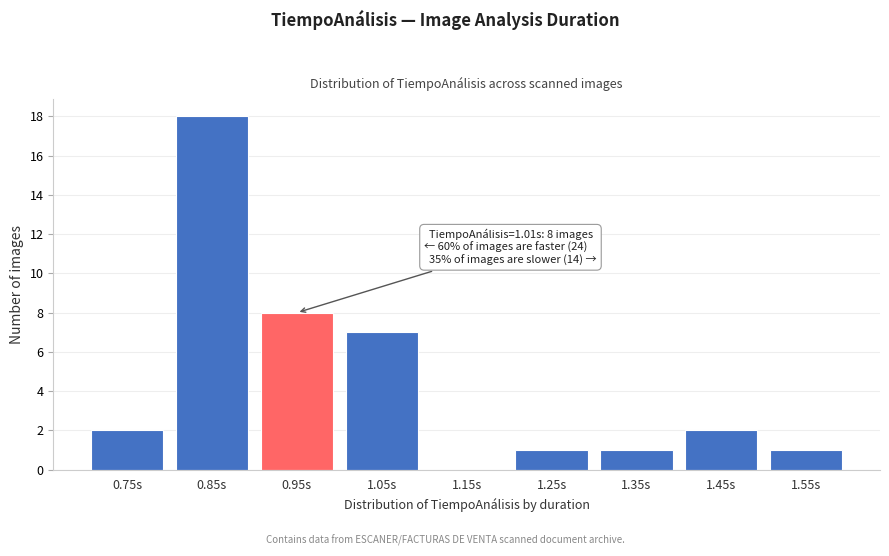

Reading left to right, what are all the values shown in this chart?

0.75s=2	0.85s=18	0.95s=8	1.05s=7	1.15s=0	1.25s=1	1.35s=1	1.45s=2	1.55s=1